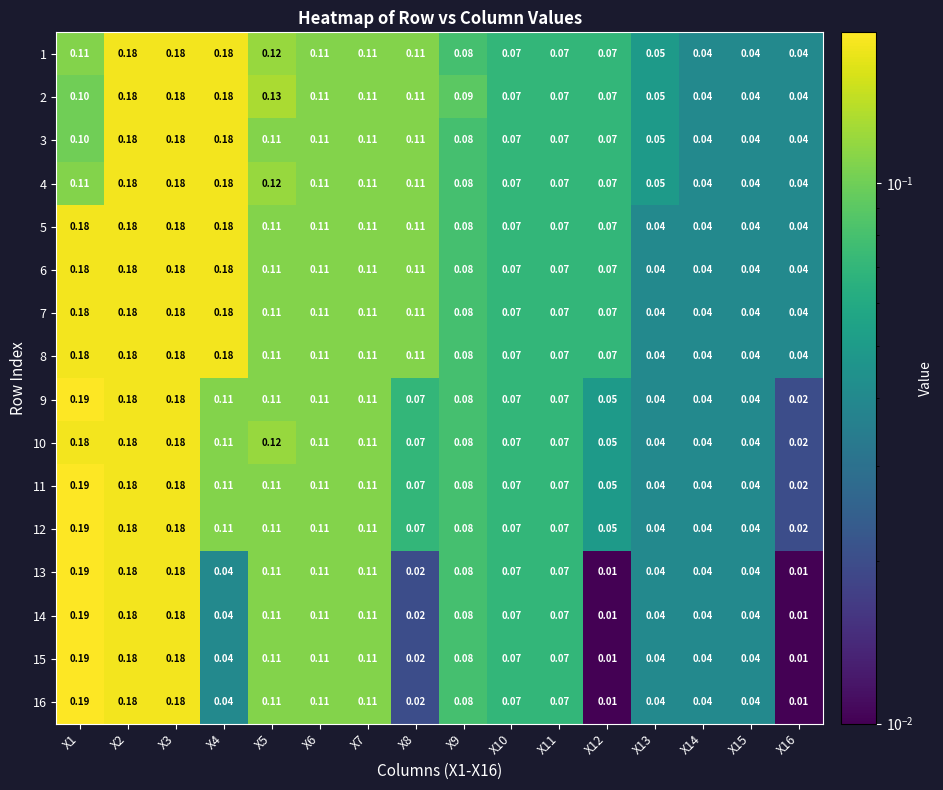

How many series are shown in this chart?

16